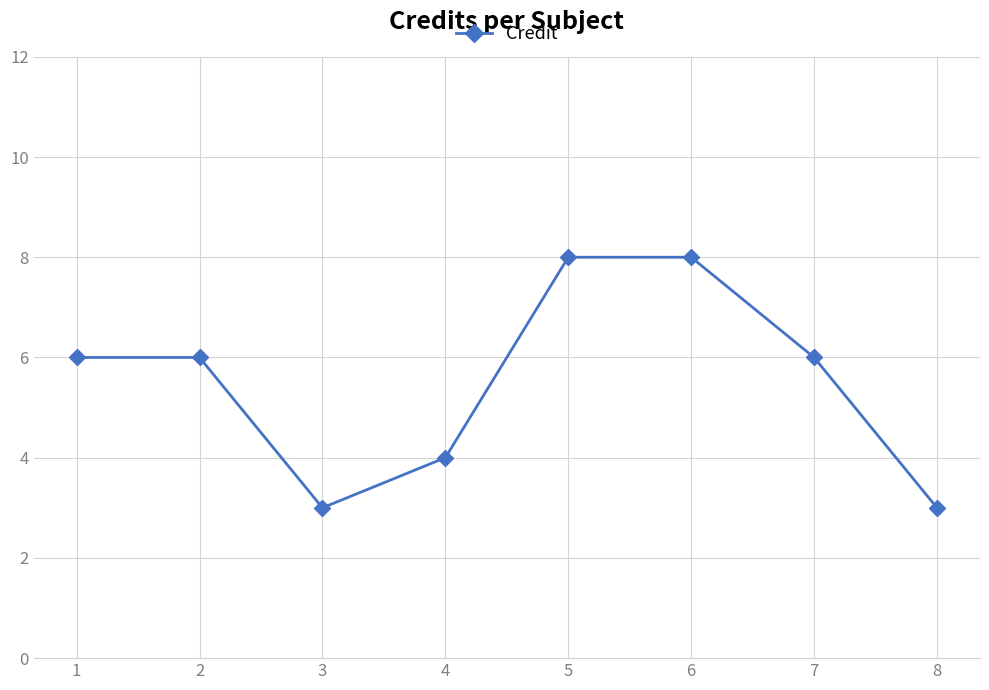

What is the change in value from 2 to 8?

-3